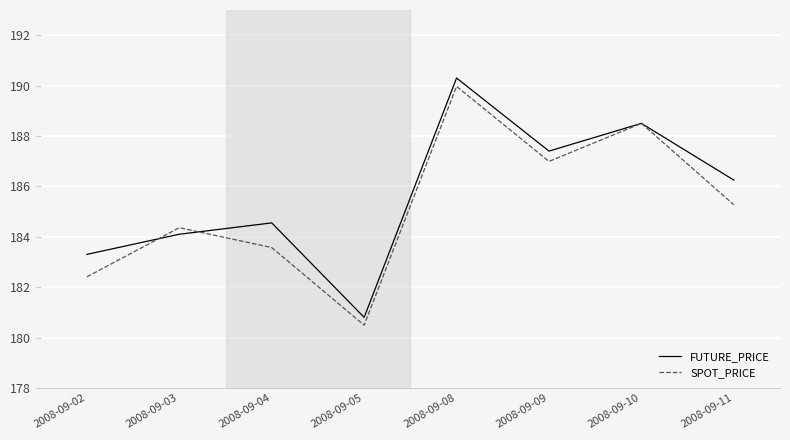

What is the spread (max minus min) of values at 2008-09-03?

0.3